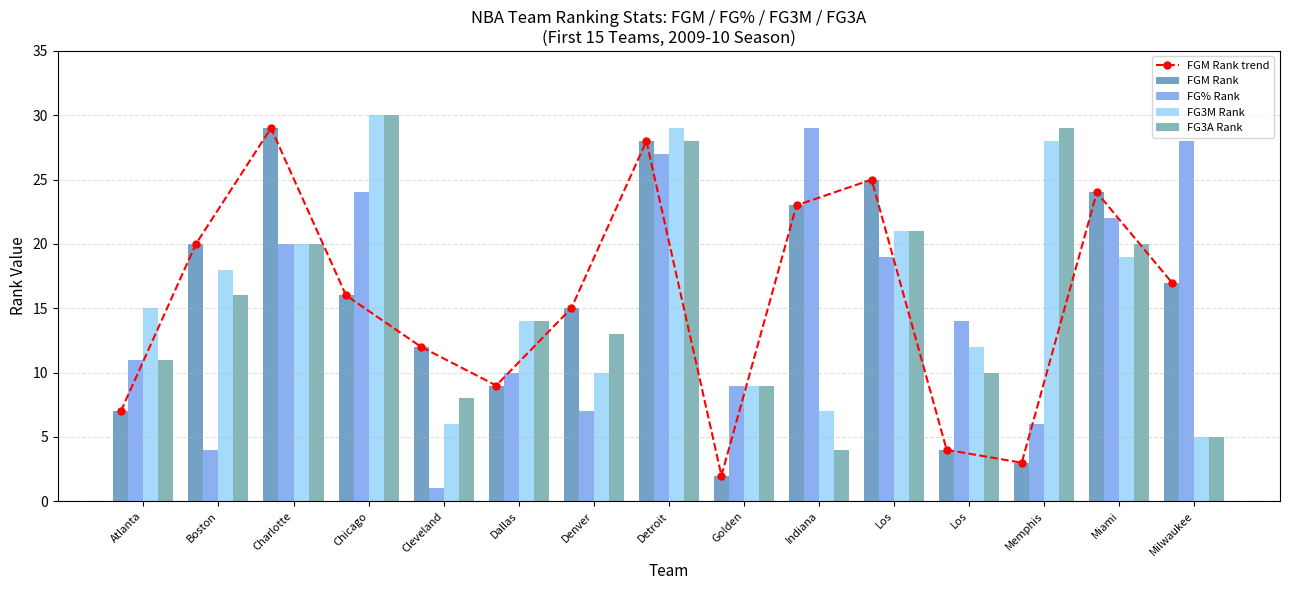

How many groups of bars are there?

15